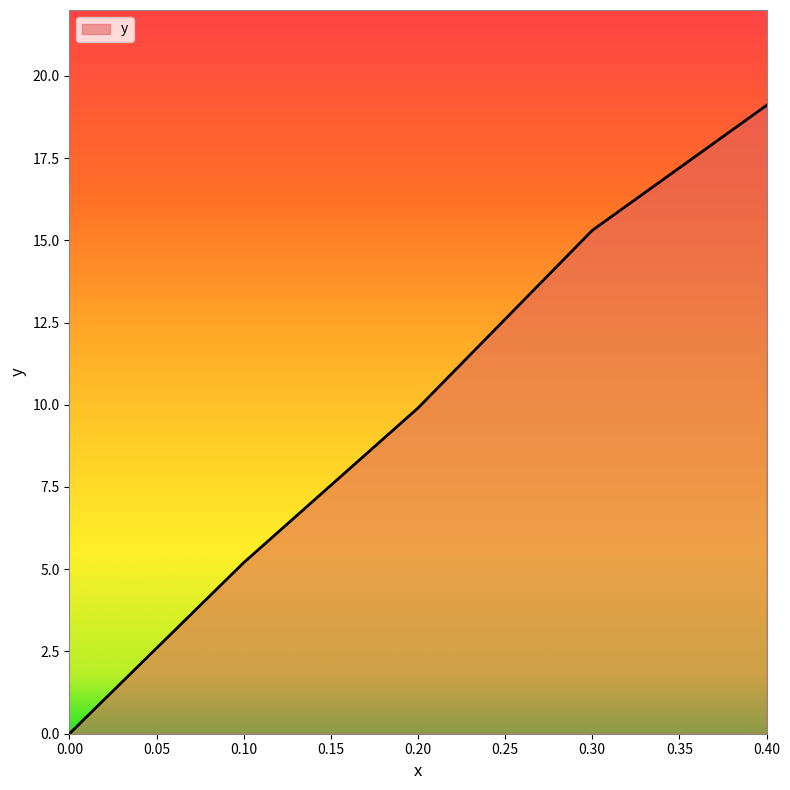

What is the maximum value shown in the chart?

19.1